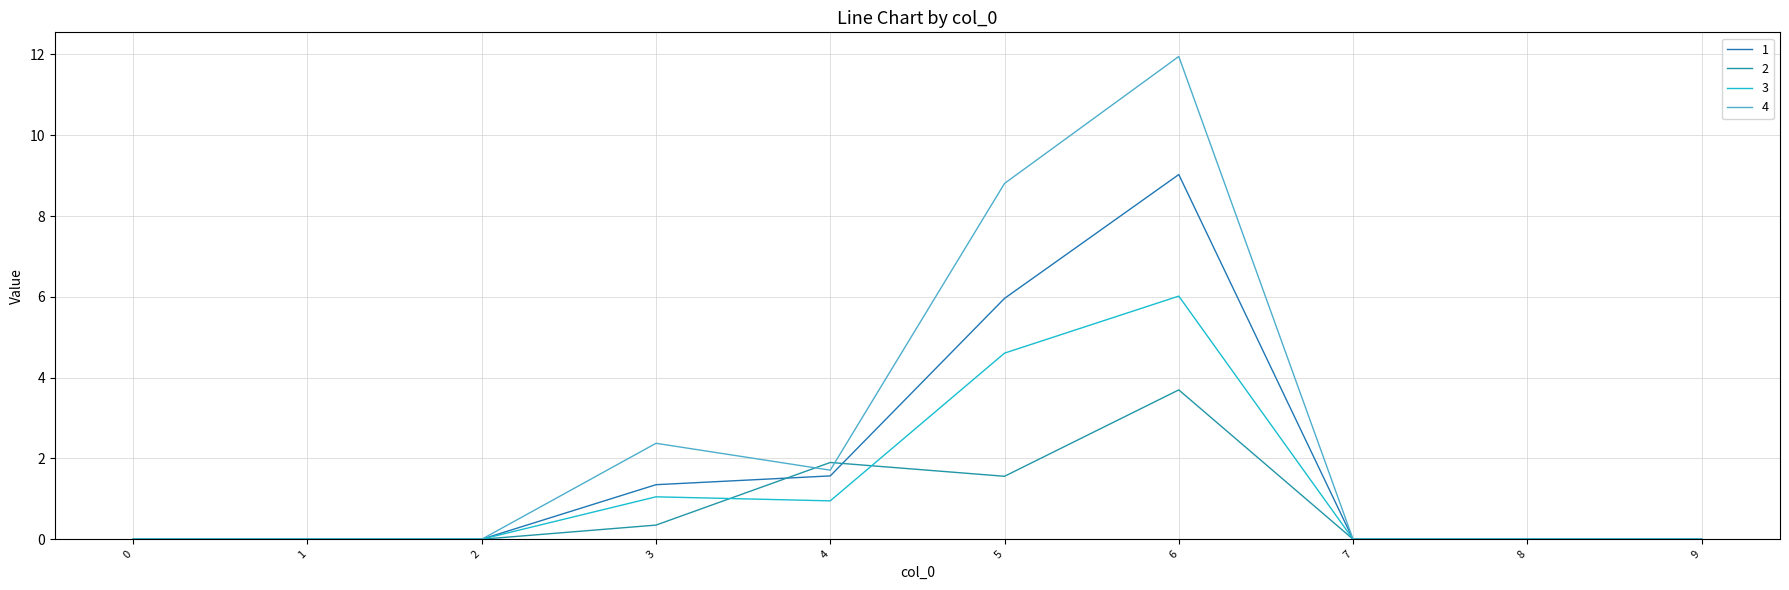

What is the difference between the maximum and minimum values in the 3 series?

6.0